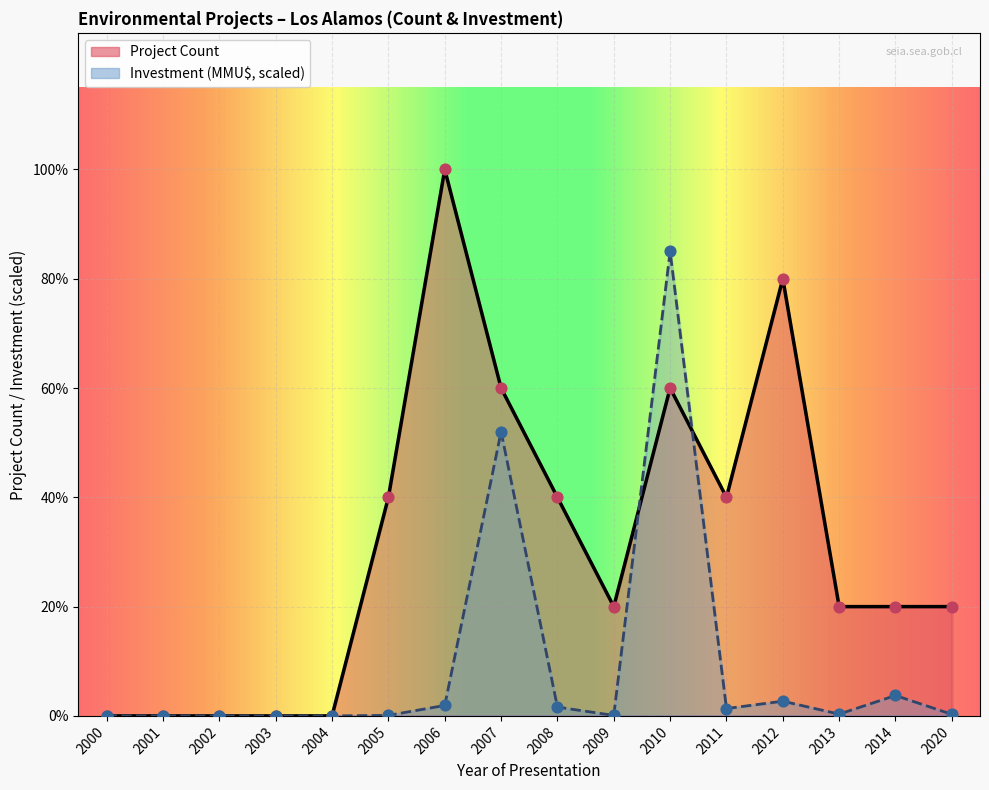

At which category is the sum across all series the highest?

2010